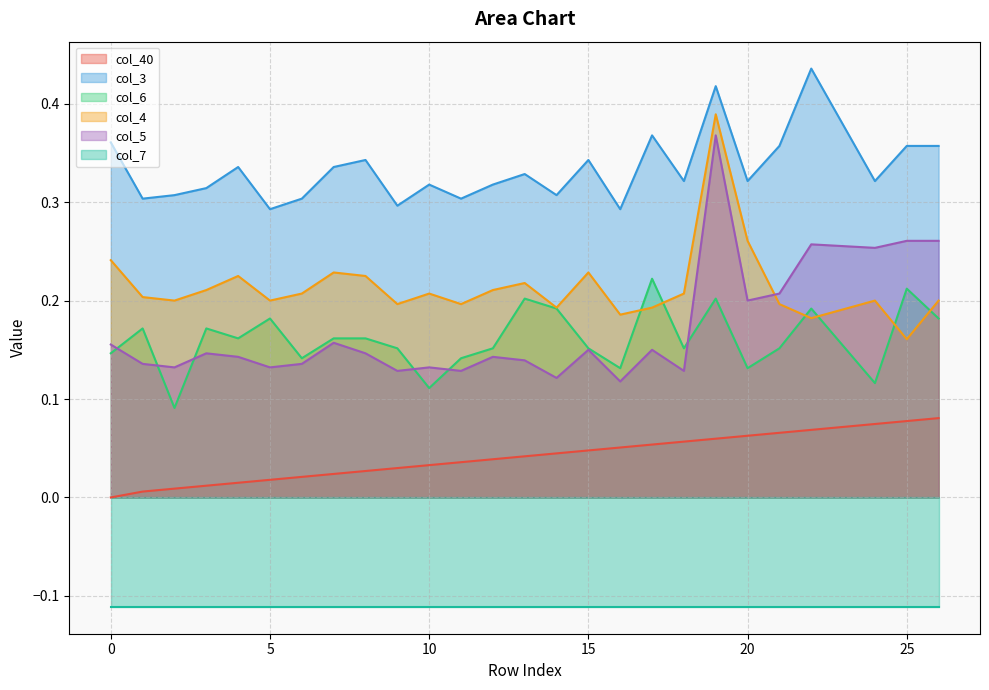

What is the difference between the second highest and minimum values in the col_5 series?

0.1